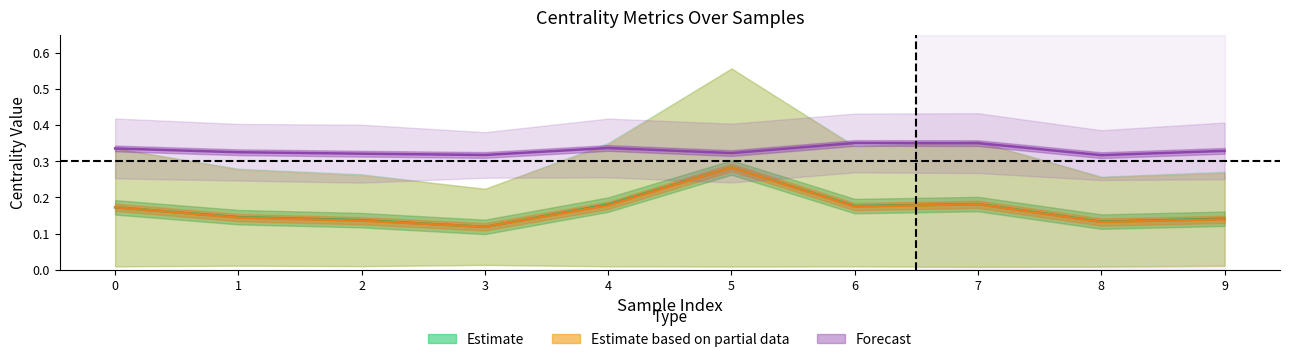

Is it true that Estimate equals 0.1 at 4?

False